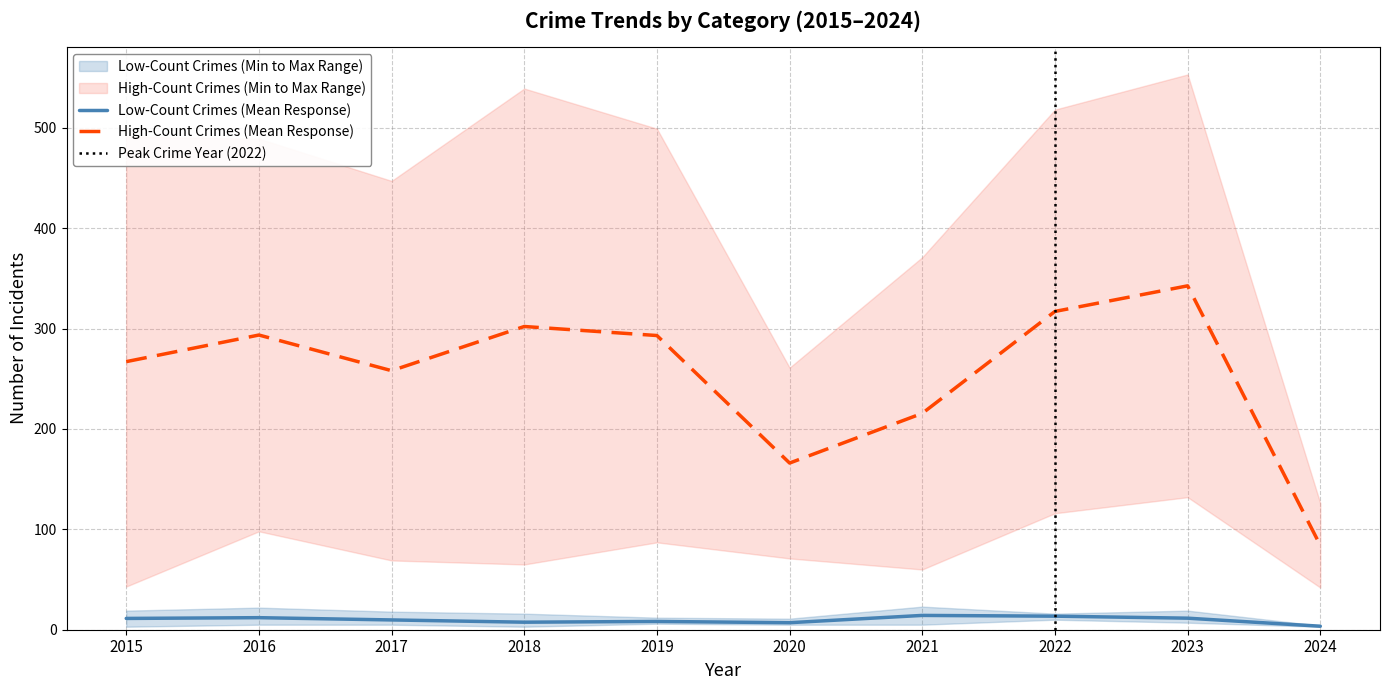

True or false: Low-Count Crimes (Mean Response) has a value of 3.5 at 2024.

True